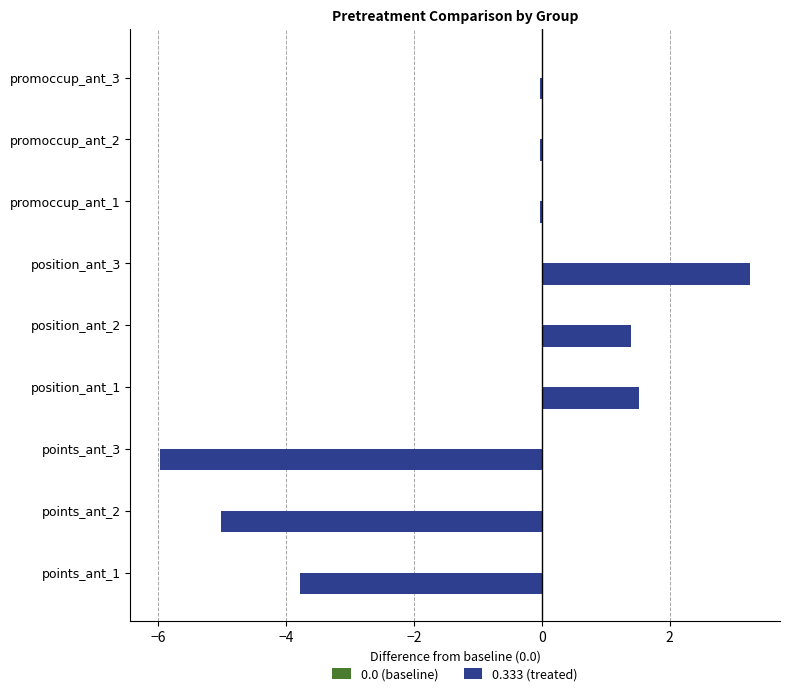

The chart shows a value of -6.0 at points_ant_3. True or false?

True